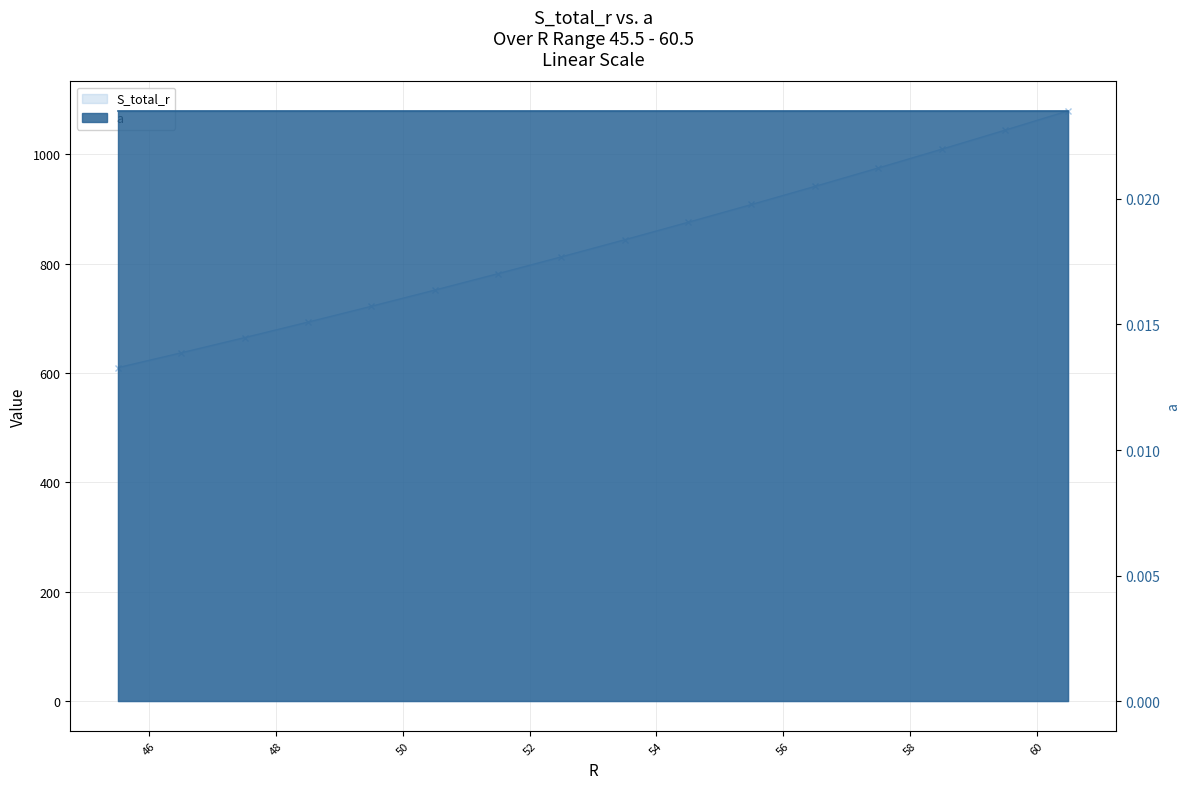

List the labels in order of value, smallest first.

45.5, 46.5, 47.5, 48.5, 49.5, 50.5, 51.5, 52.5, 53.5, 54.5, 55.5, 56.5, 57.5, 58.5, 59.5, 60.5